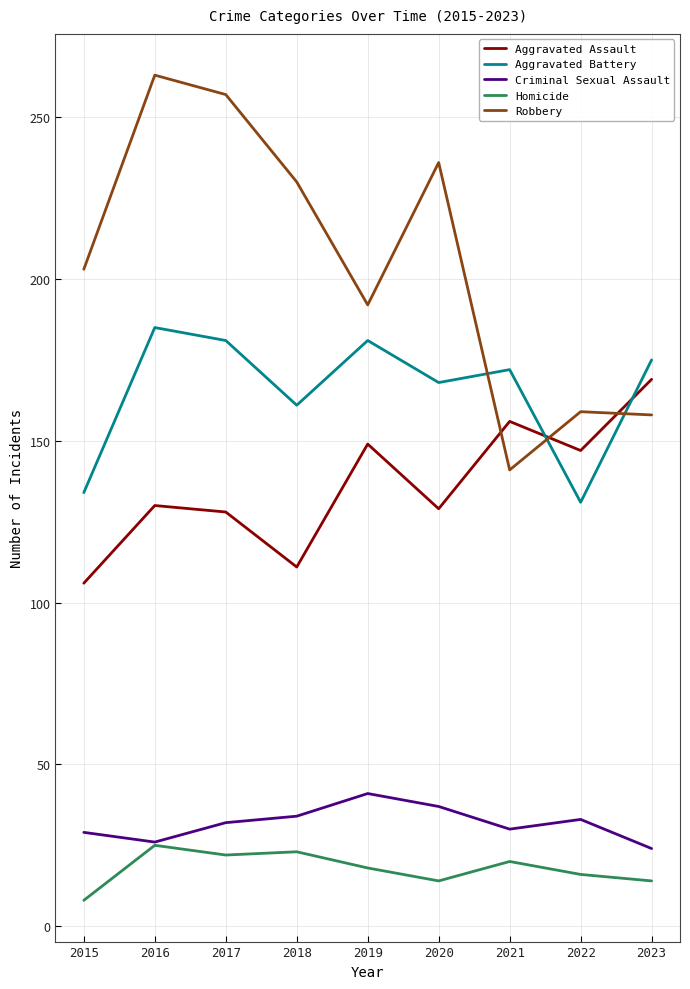

What is the highest value of the Aggravated Battery series?

185